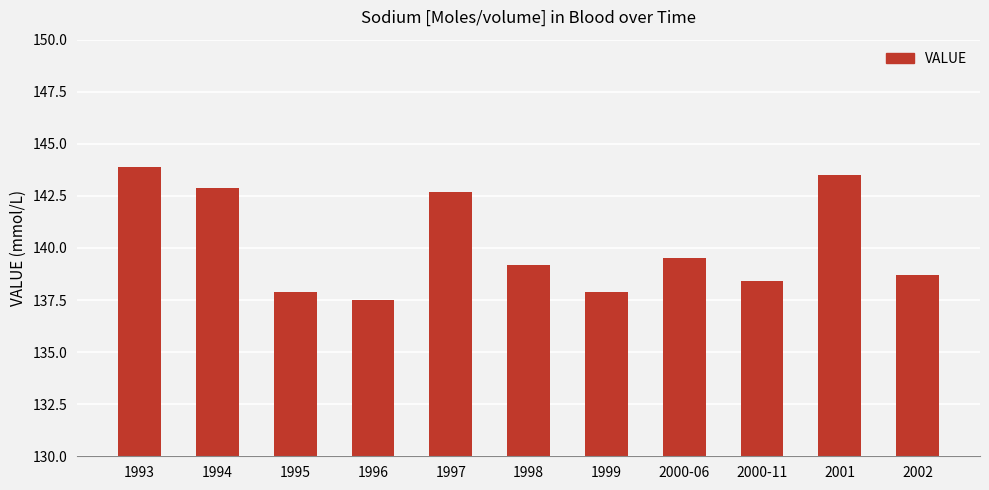

Where is the data nearest to the value 140?

2000-06